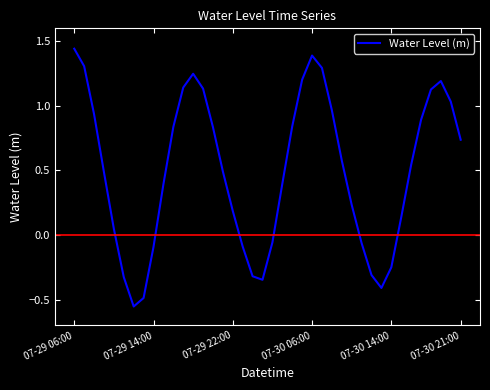

What is the difference between the maximum and minimum values?

2.0